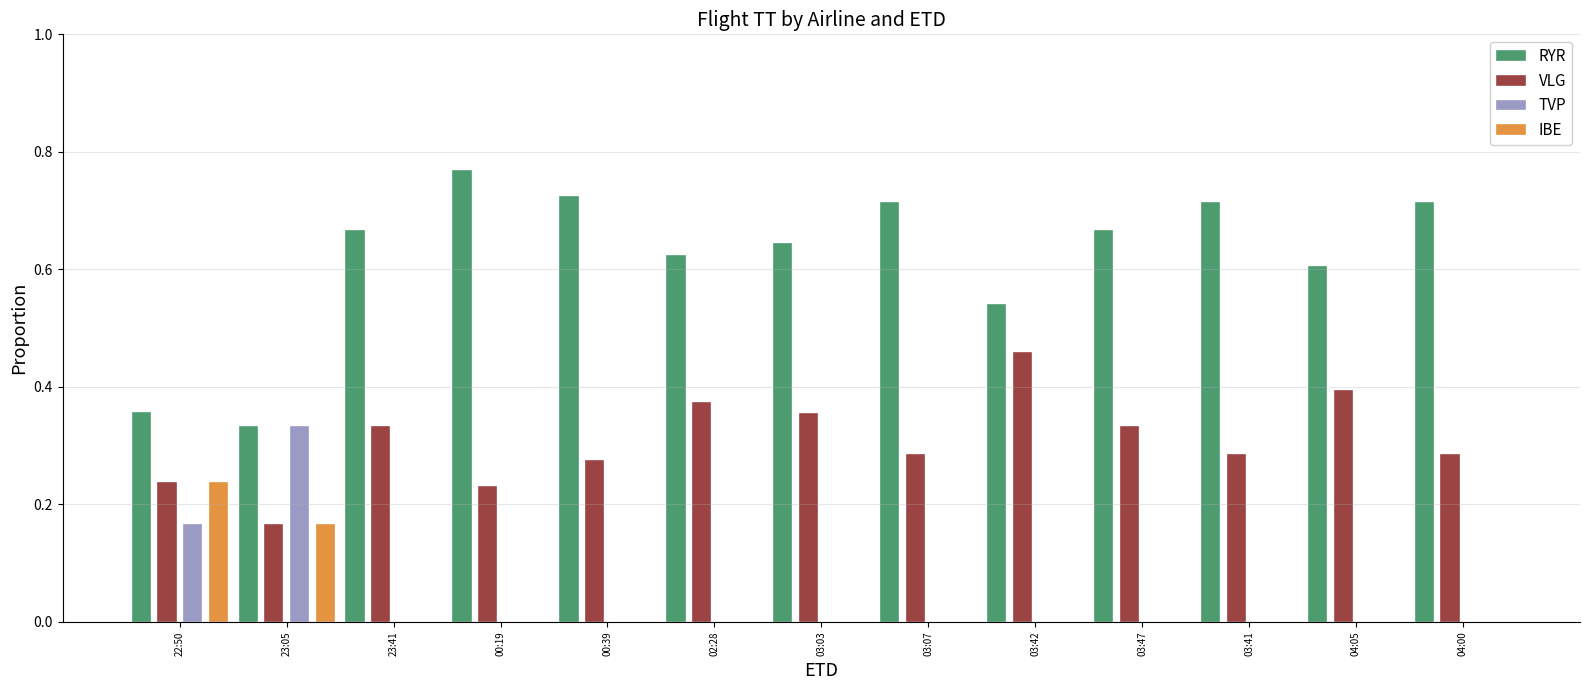

Count the IBE values in the range 0 to 1.

13